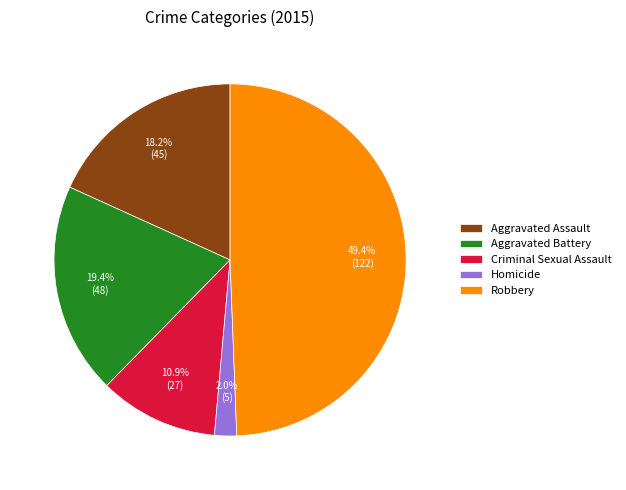

To the nearest percent, what is the average slice percentage?

20%